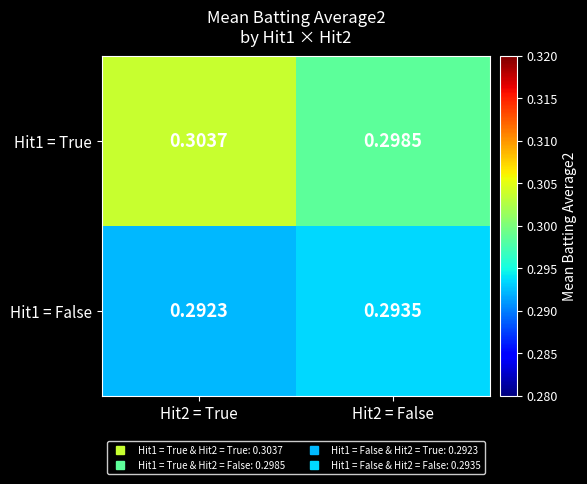

Is the value of Hit1 = True at Hit2 = True greater than the value of Hit1 = False at Hit2 = False?

Yes